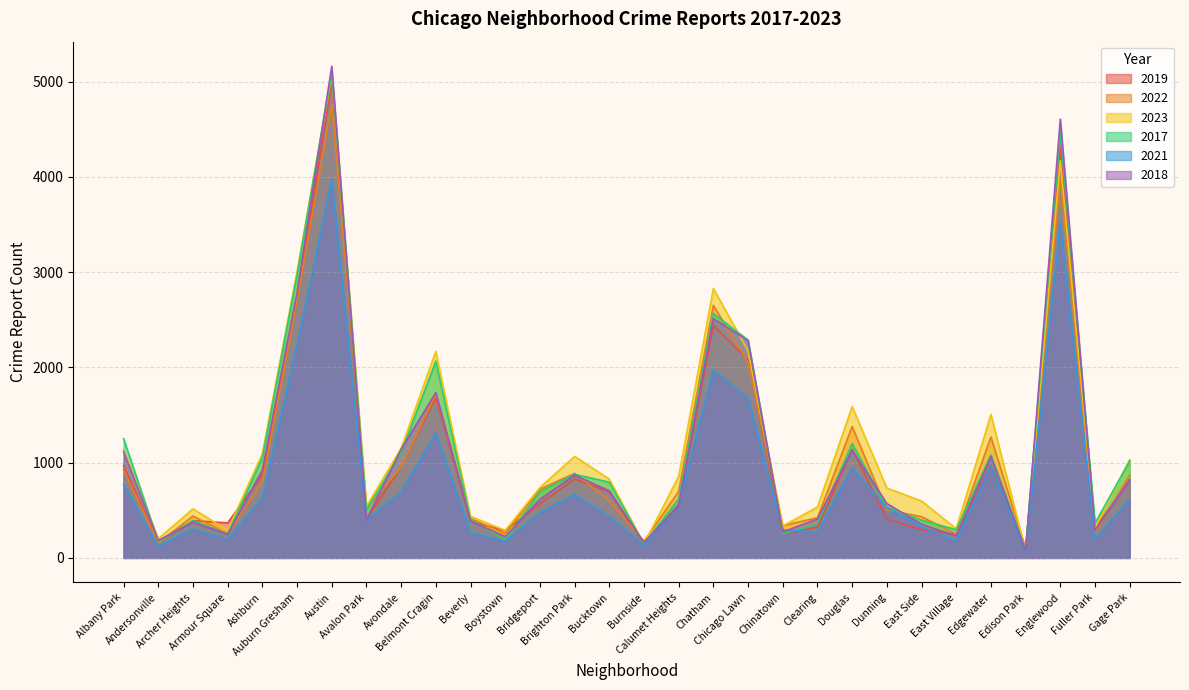

At which category does 2022 reach its first local peak?

Archer Heights